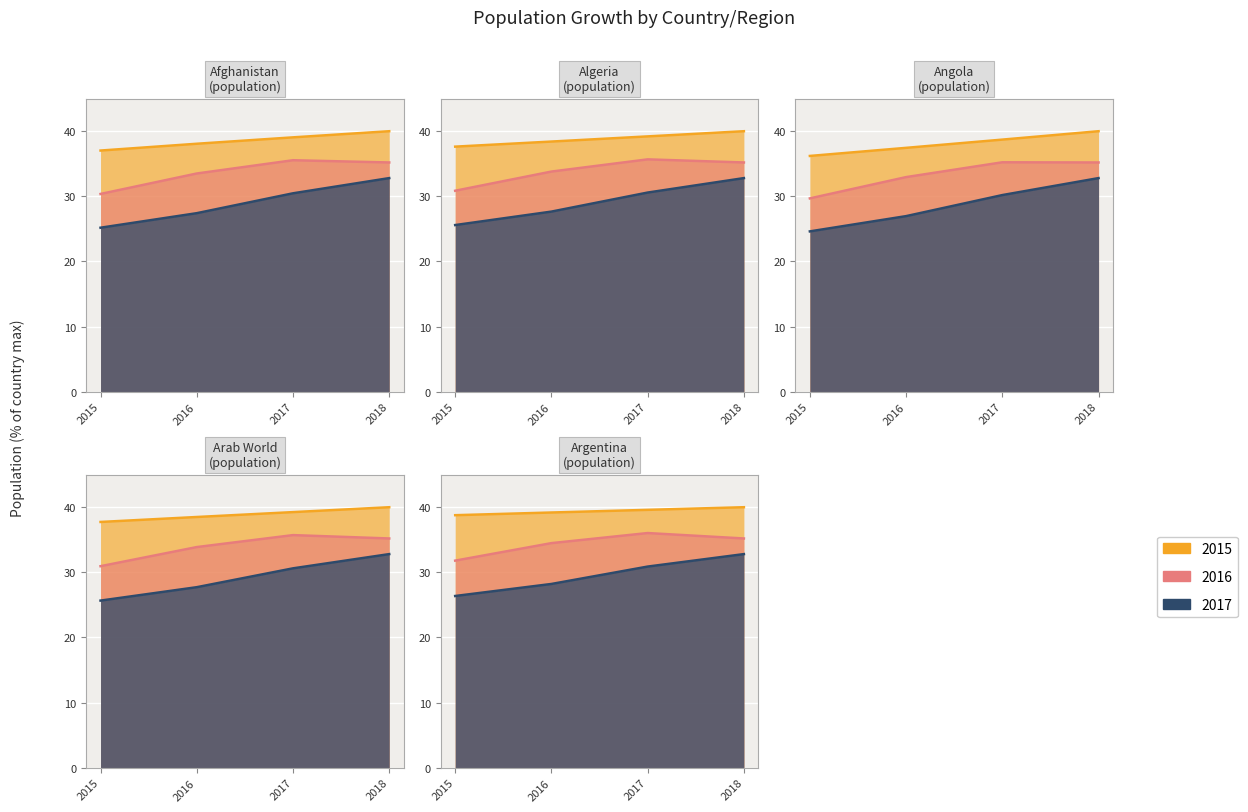

What is the value of the Afghanistan point at the 3rd from the left?

39.1